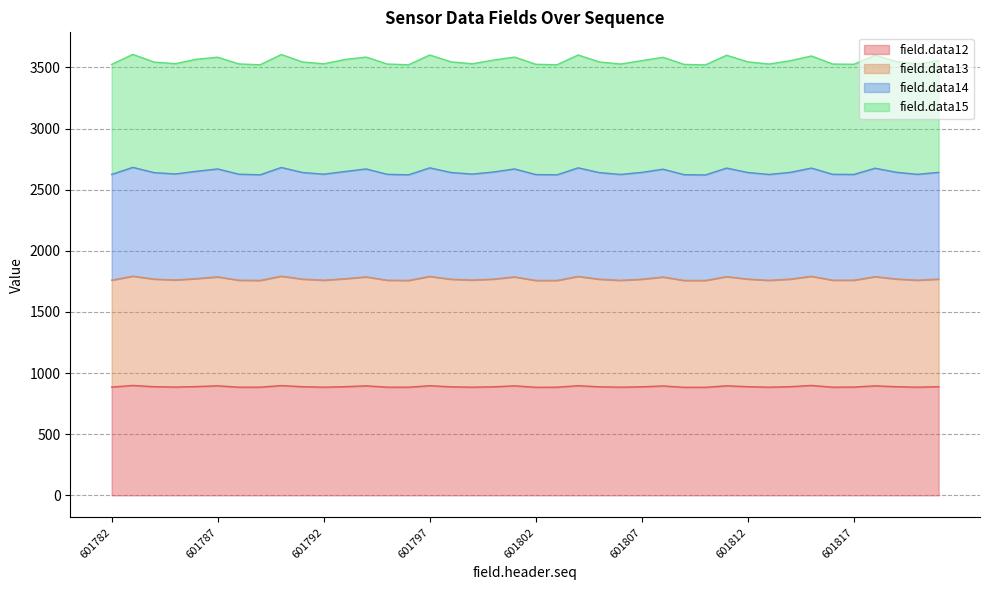

True or false: field.data13 and field.data12 intersect in this chart.

False